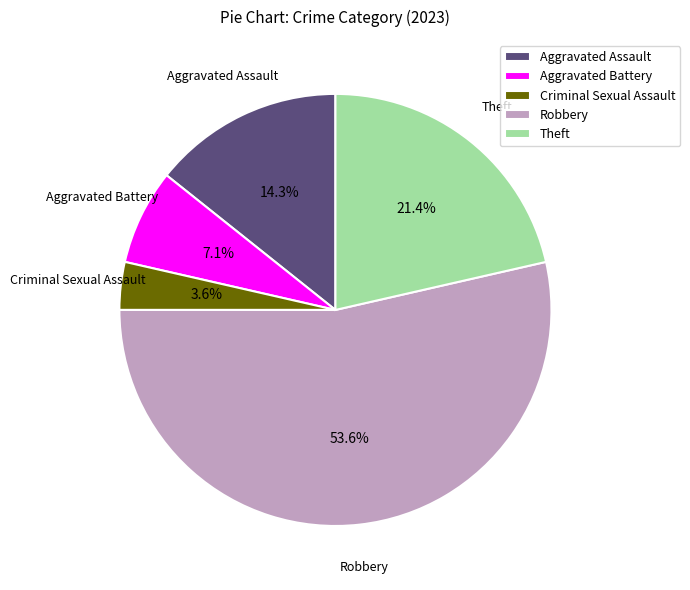

Do Aggravated Assault and Robbery together represent more than half of the pie?

Yes